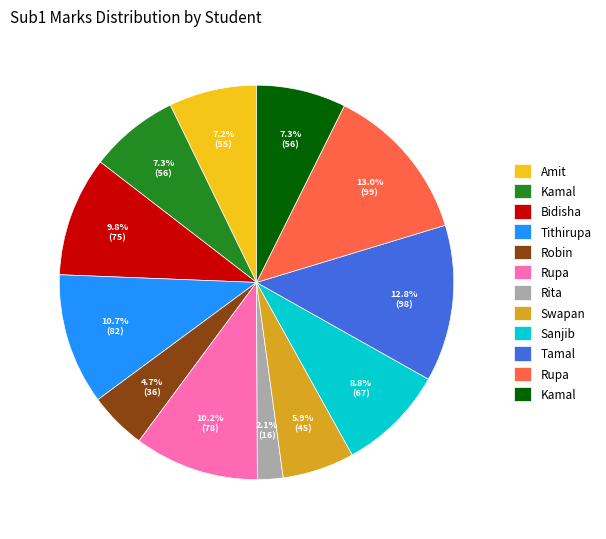

Is there a majority slice in this chart?

No